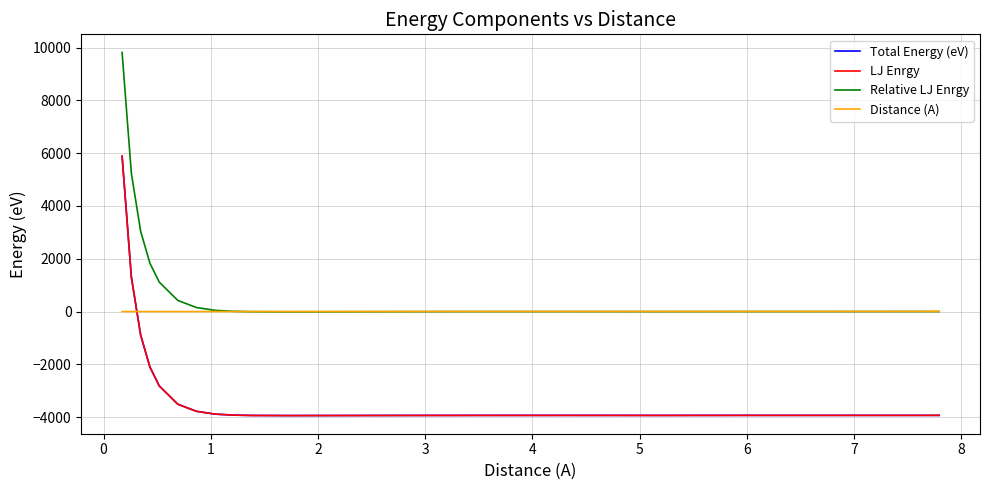

Is this an area chart (filled region under the line)?

No